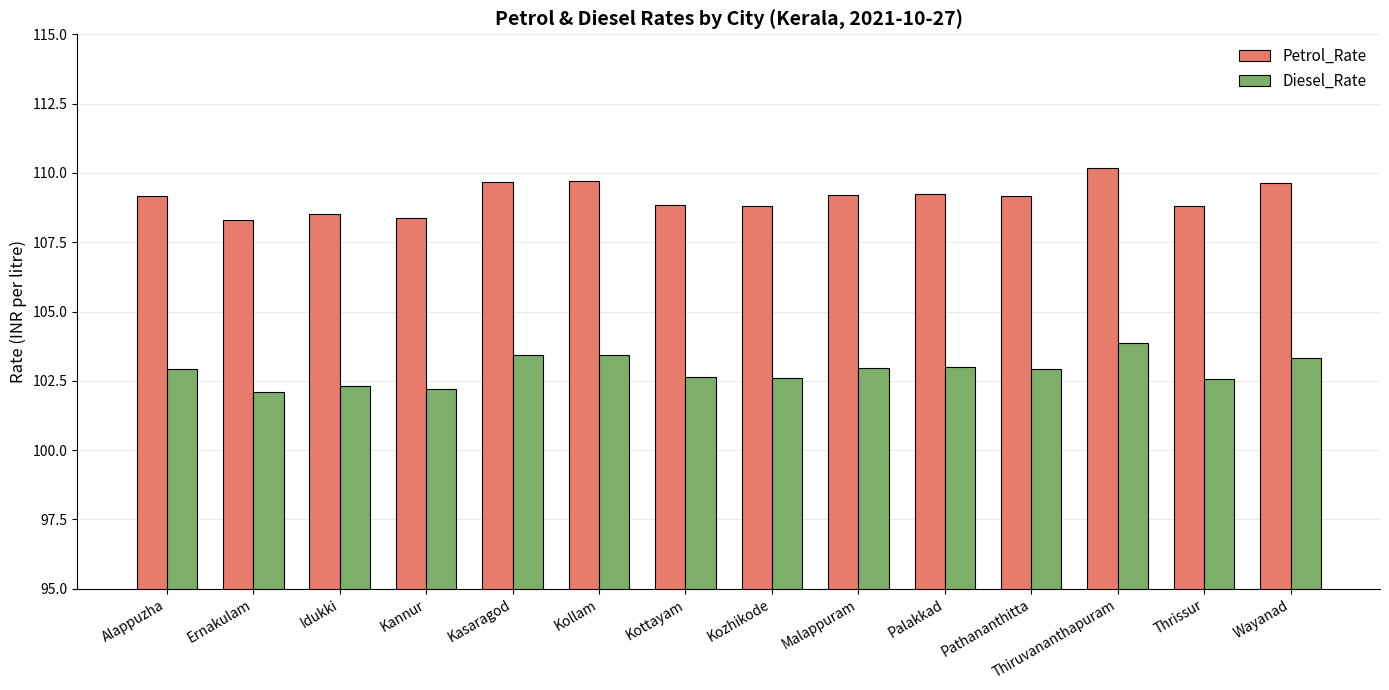

What is the difference between the second highest and minimum values in the Petrol_Rate series?

1.4